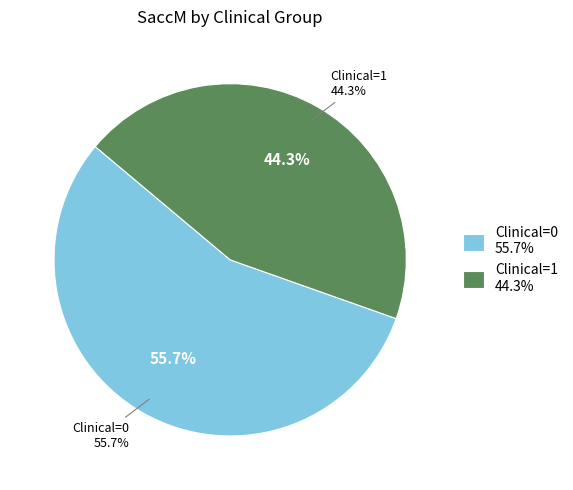

Which has a higher value, 1 or 1?

1